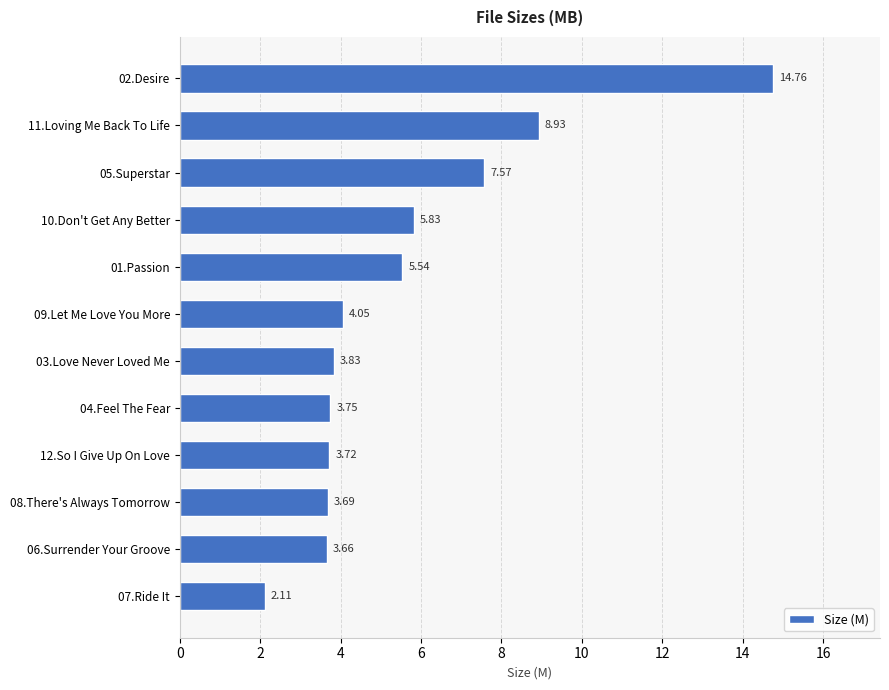

Between 02.Desire and 05.Superstar, which is larger?

02.Desire